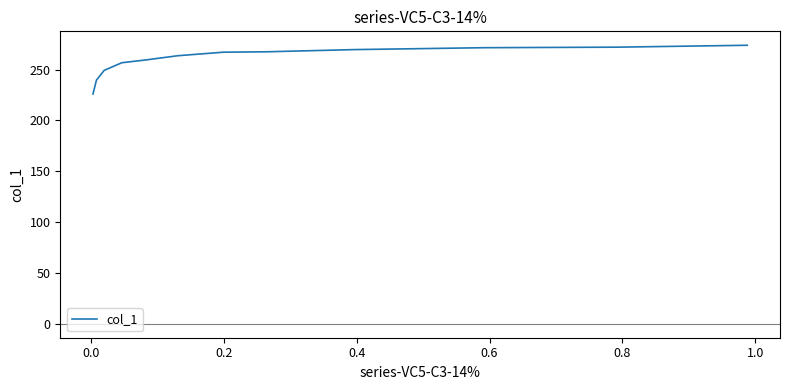

Does the chart have visible grid lines?

No